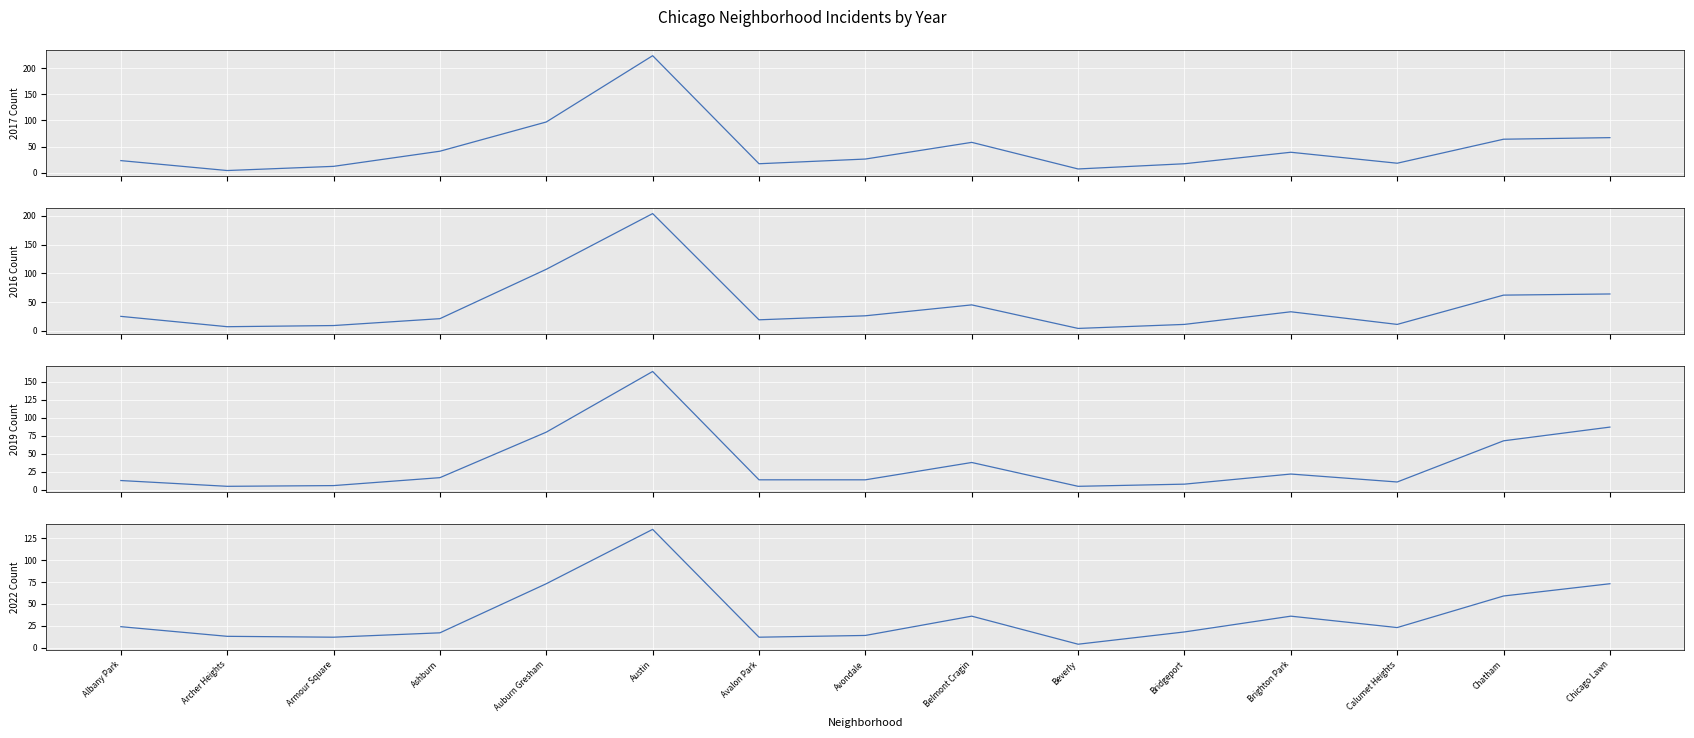

What is the spread (max minus min) of values at Chicago Lawn?

23